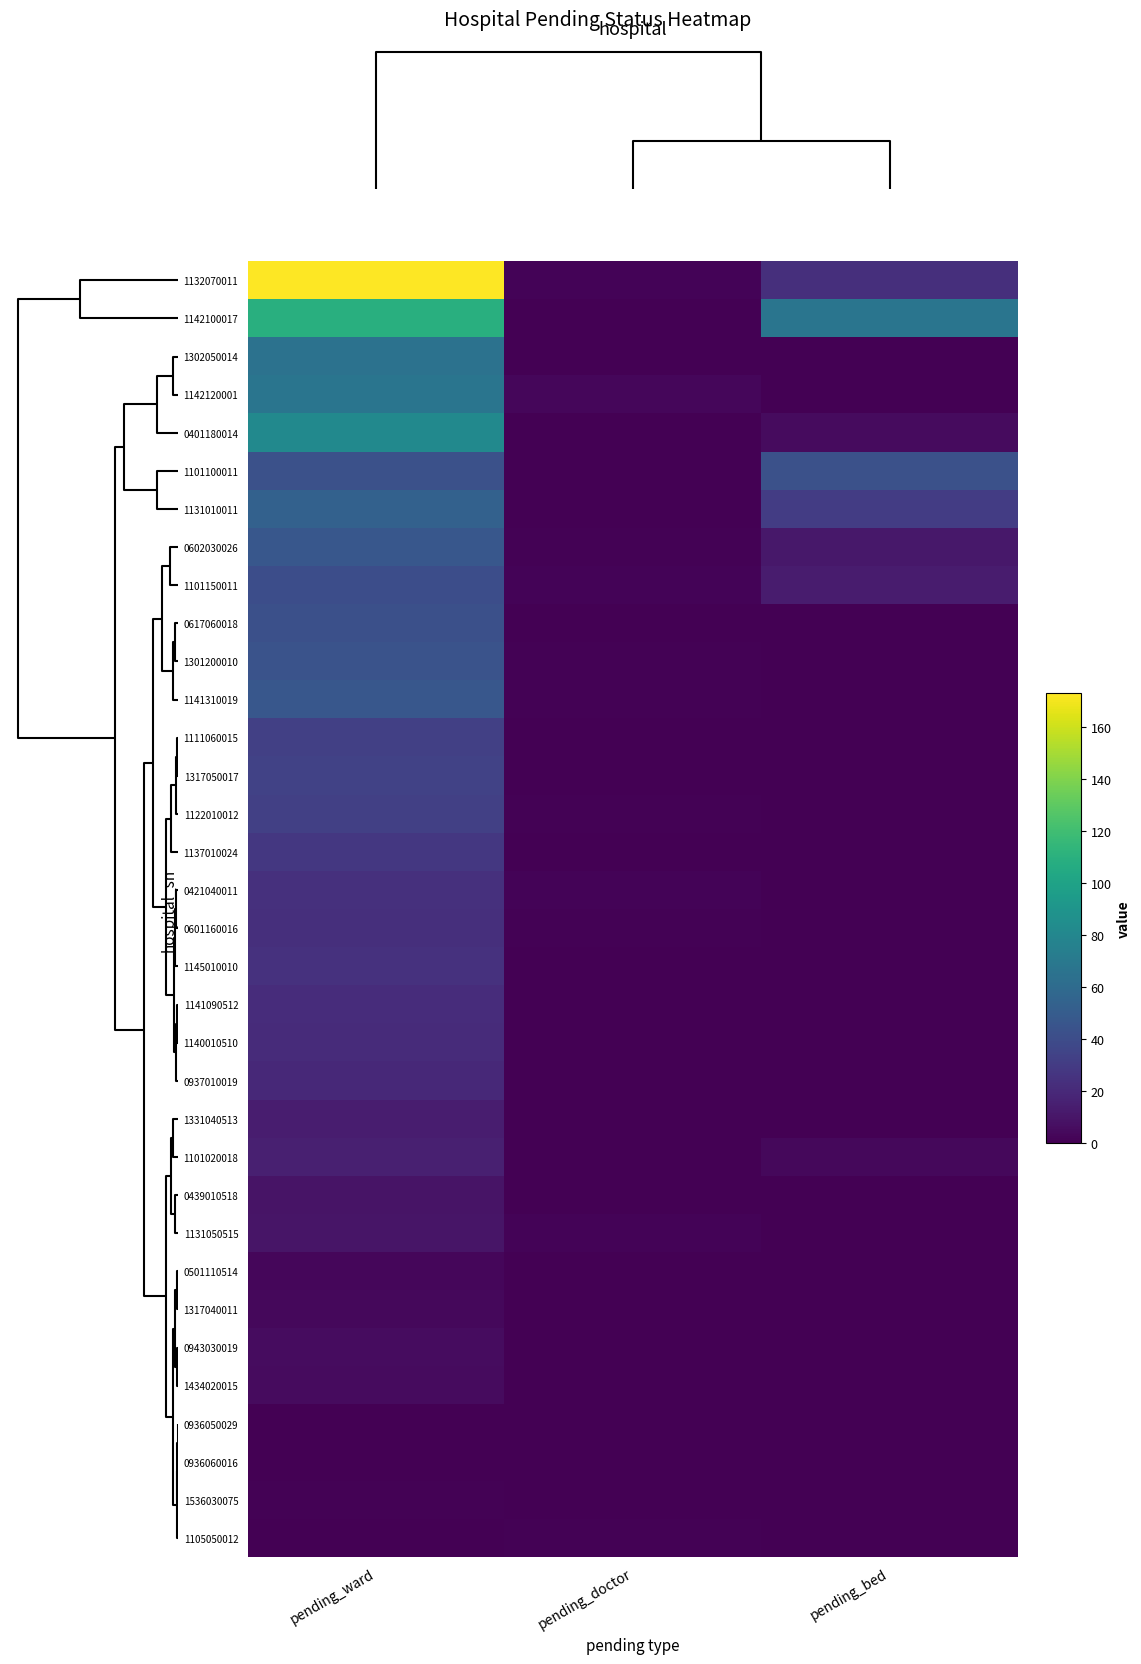

Reading left to right, transcribe all the data shown in this chart.

1132070011: pending_ward=173	pending_doctor=2	pending_bed=23
1142100017: pending_ward=109	pending_doctor=0	pending_bed=67
1302050014: pending_ward=65	pending_doctor=0	pending_bed=0
1142120001: pending_ward=67	pending_doctor=3	pending_bed=0
0401180014: pending_ward=82	pending_doctor=0	pending_bed=5
1101100011: pending_ward=43	pending_doctor=0	pending_bed=43
1131010011: pending_ward=54	pending_doctor=0	pending_bed=31
0602030026: pending_ward=47	pending_doctor=1	pending_bed=11
1101150011: pending_ward=41	pending_doctor=2	pending_bed=13
0617060018: pending_ward=42	pending_doctor=0	pending_bed=0
1301200010: pending_ward=44	pending_doctor=1	pending_bed=0
1141310019: pending_ward=47	pending_doctor=1	pending_bed=0
1111060015: pending_ward=33	pending_doctor=0	pending_bed=0
1317050017: pending_ward=34	pending_doctor=0	pending_bed=0
1122010012: pending_ward=33	pending_doctor=1	pending_bed=0
1137010024: pending_ward=28	pending_doctor=0	pending_bed=0
0421040011: pending_ward=24	pending_doctor=2	pending_bed=0
0601160016: pending_ward=23	pending_doctor=1	pending_bed=0
1145010010: pending_ward=25	pending_doctor=0	pending_bed=0
1141090512: pending_ward=22	pending_doctor=0	pending_bed=0
1140010510: pending_ward=21	pending_doctor=0	pending_bed=0
0937010019: pending_ward=20	pending_doctor=0	pending_bed=0
1331040513: pending_ward=14	pending_doctor=0	pending_bed=0
1101020018: pending_ward=15	pending_doctor=0	pending_bed=4
0439010518: pending_ward=9	pending_doctor=0	pending_bed=0
1131050515: pending_ward=10	pending_doctor=2	pending_bed=0
0501110514: pending_ward=3	pending_doctor=0	pending_bed=0
1317040011: pending_ward=4	pending_doctor=0	pending_bed=0
0943030019: pending_ward=6	pending_doctor=0	pending_bed=0
1434020015: pending_ward=5	pending_doctor=0	pending_bed=0
0936050029: pending_ward=0	pending_doctor=0	pending_bed=0
0936060016: pending_ward=0	pending_doctor=0	pending_bed=0
1536030075: pending_ward=1	pending_doctor=0	pending_bed=0
1105050012: pending_ward=0	pending_doctor=1	pending_bed=0